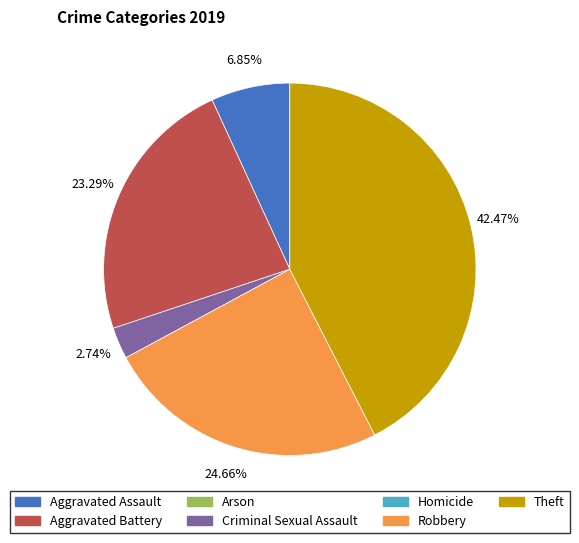

Does any single category account for the majority?

No